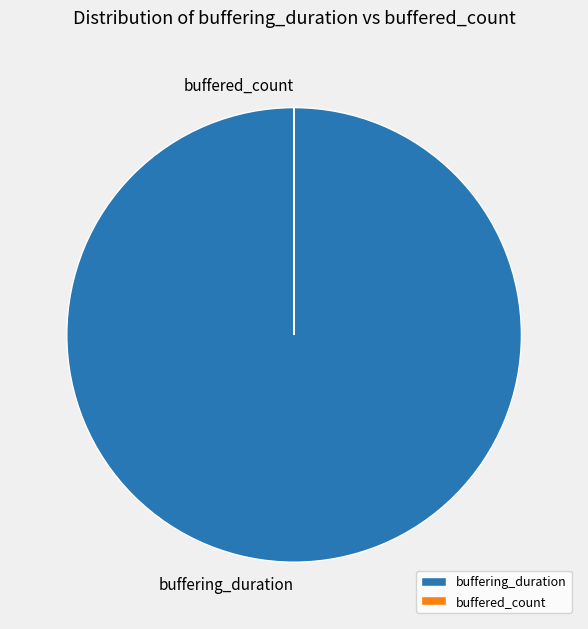

What is the largest slice in the pie chart?

buffering_duration